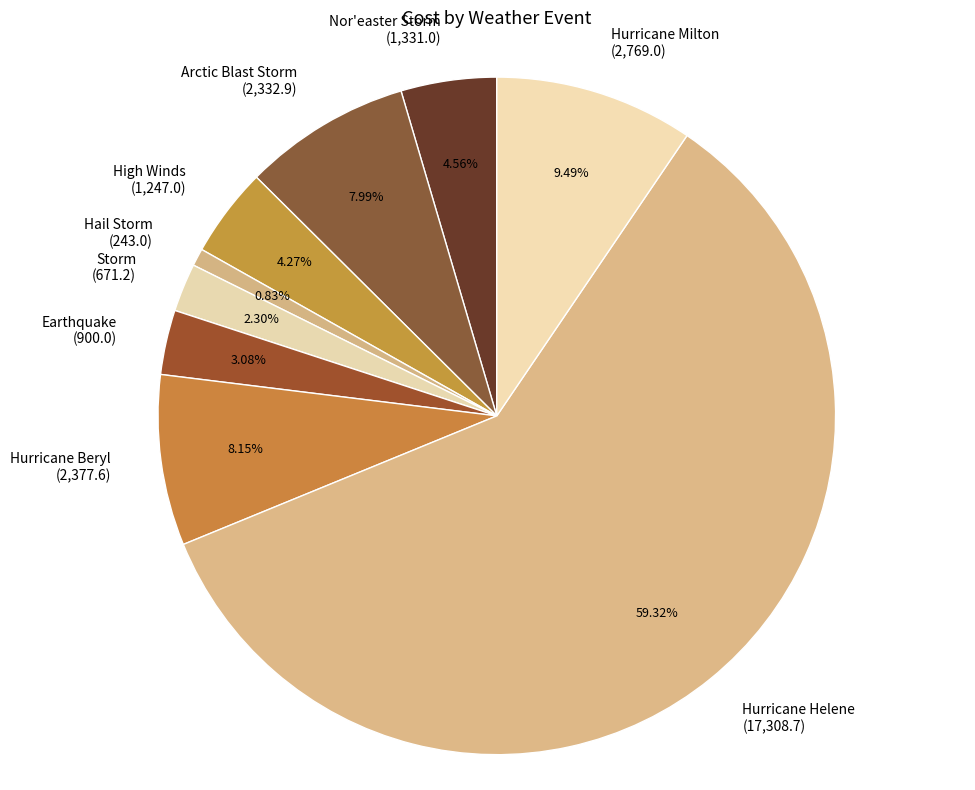

What is the smallest slice in the pie chart?

Hail Storm